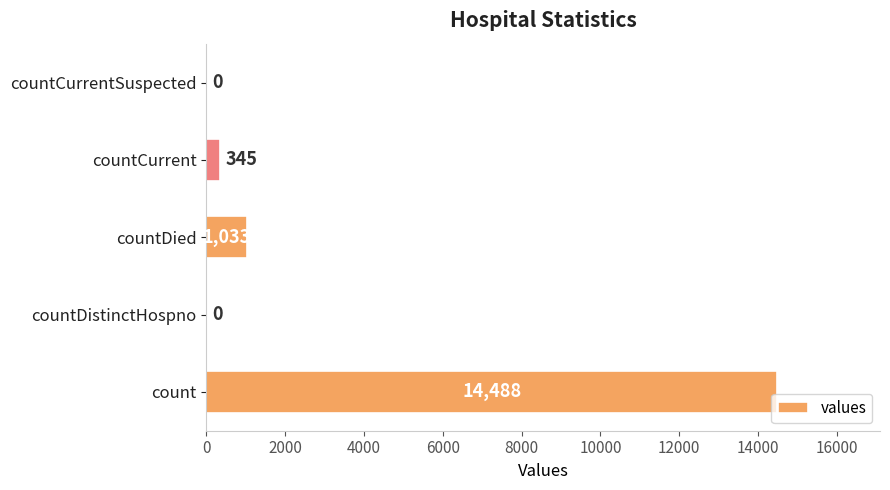

At which label is the value closest to 7244?

countDied